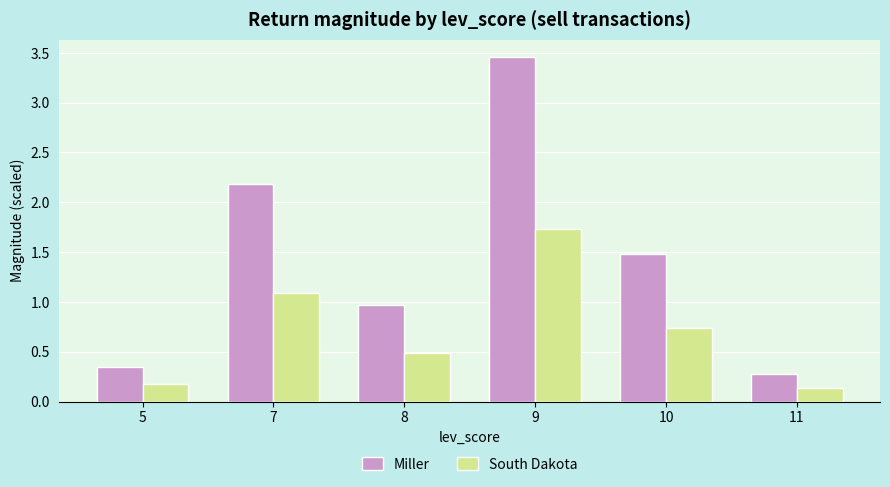

The Miller series shows 0.1 at 5. True or false?

False